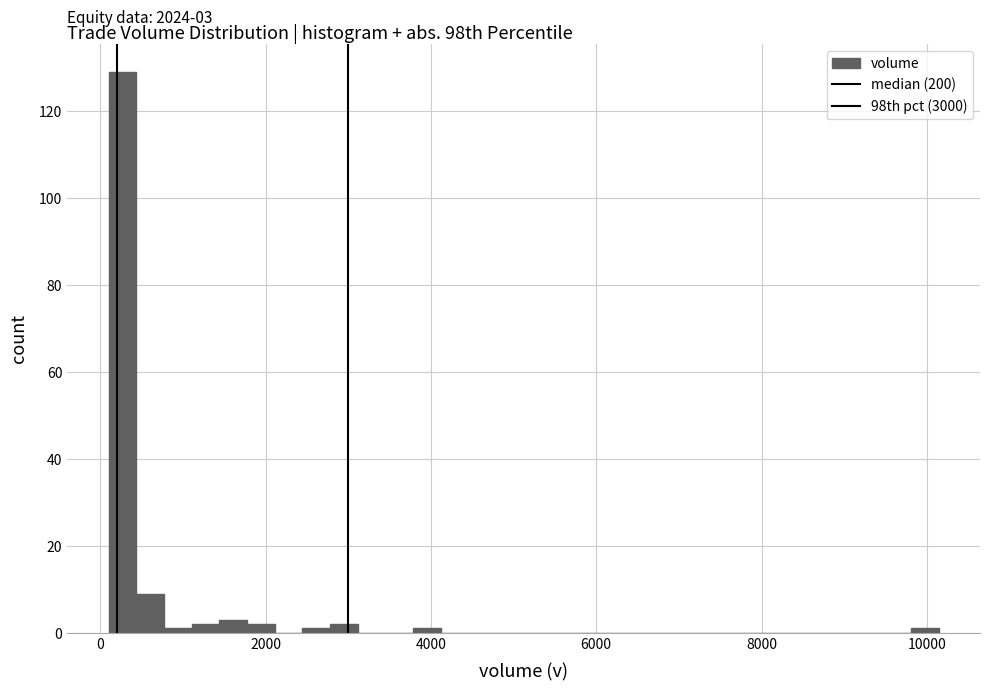

Around what value on the x-axis is the tallest bar? Give the approximate position of its centre, as read against the axis.

200